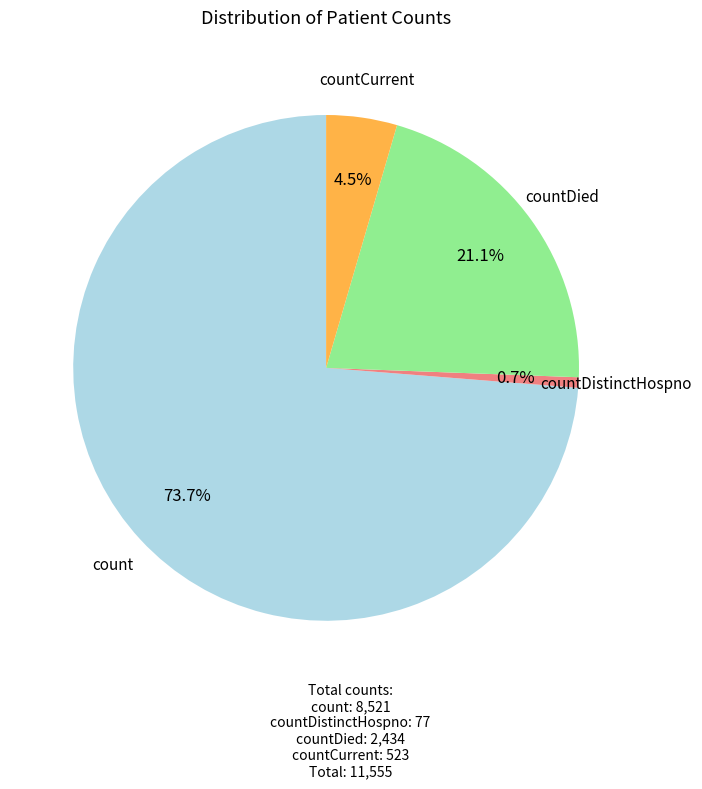

Is there a majority slice in this chart?

Yes